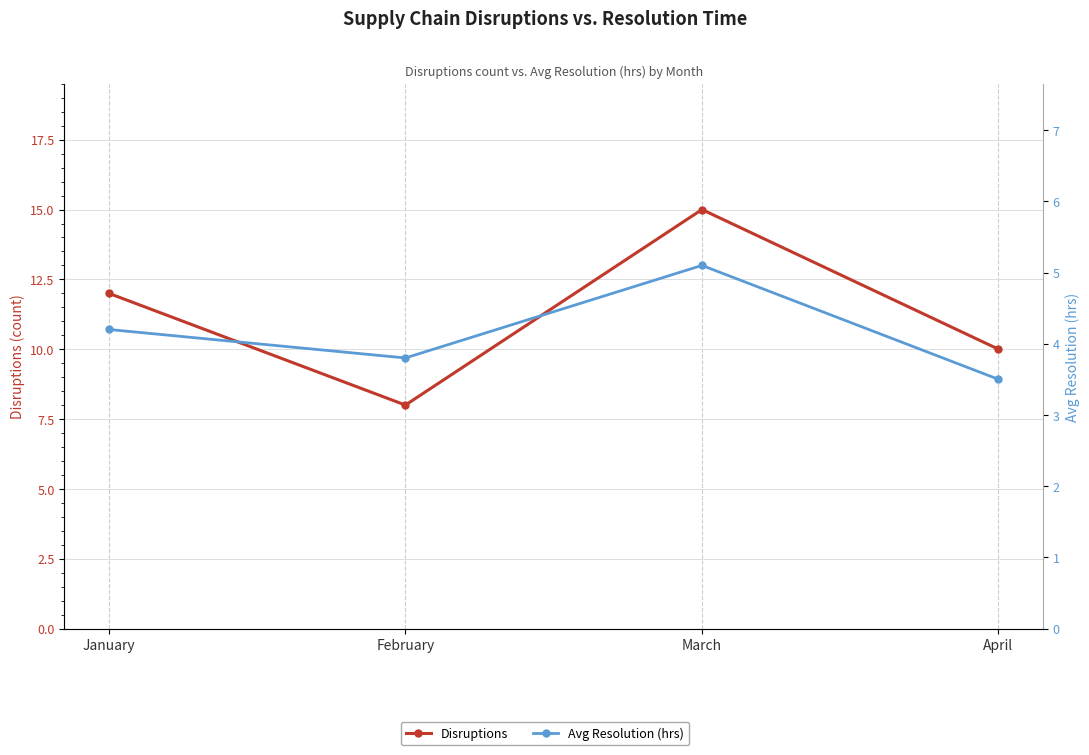

True or false: Avg Resolution (hrs) and Disruptions intersect in this chart.

False